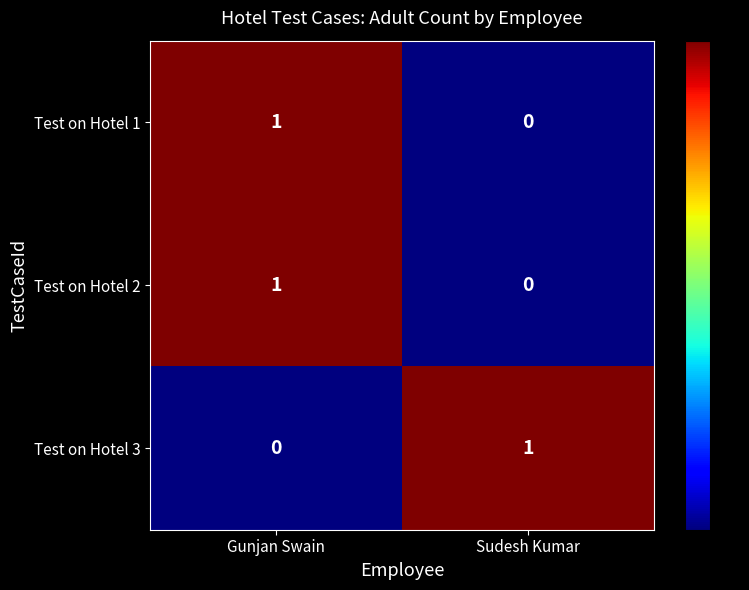

At which label is Test on Hotel 3 closest to 0?

Gunjan Swain